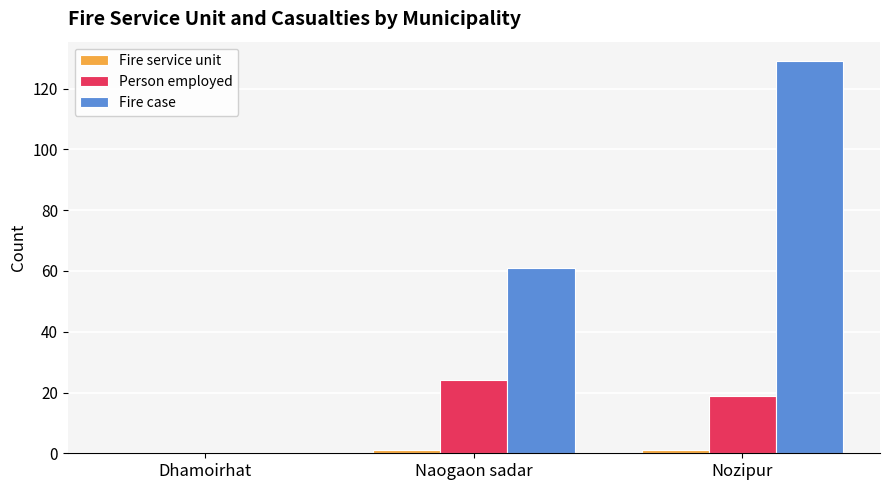

What is the sum of all Person employed values?

43